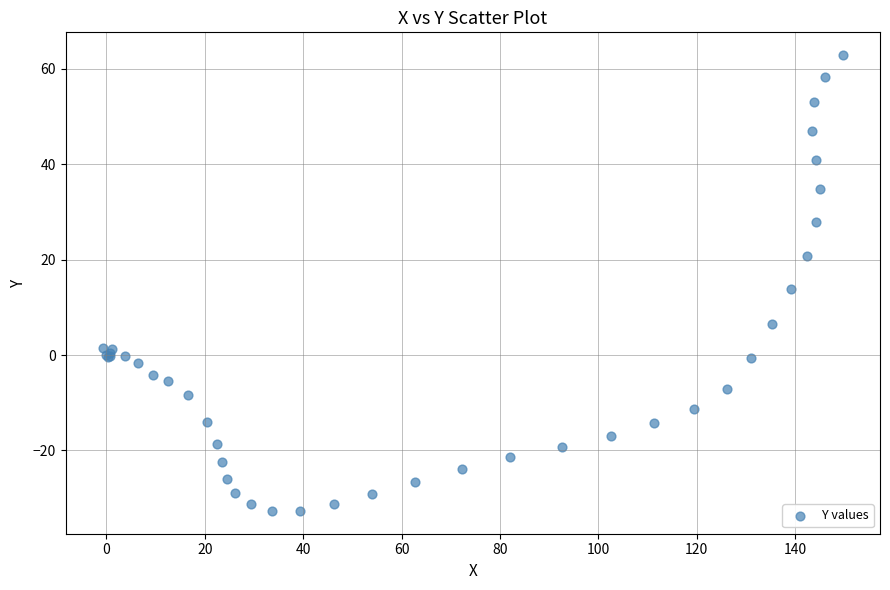

What Y value in the scatter plot is closest to 15?

13.8